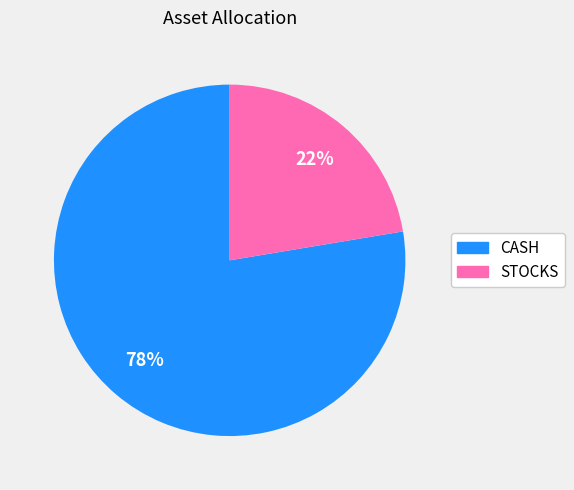

What is the smallest slice in the pie chart?

STOCKS